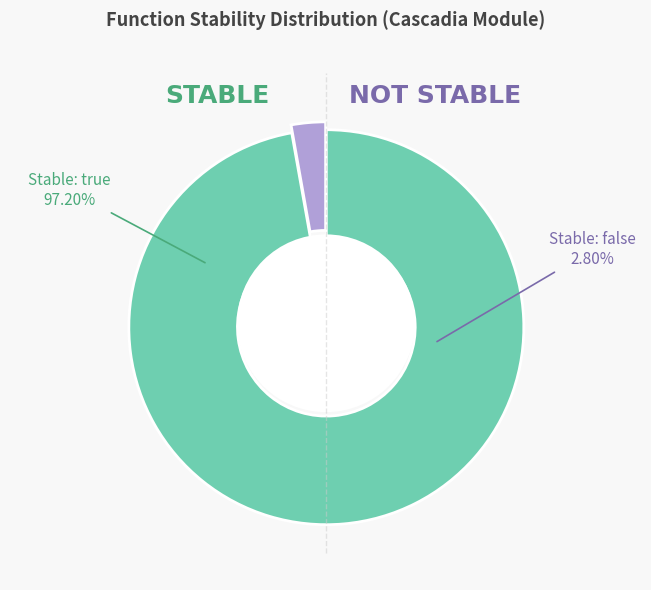

Is it true that false (stable) is 1% of the pie?

False